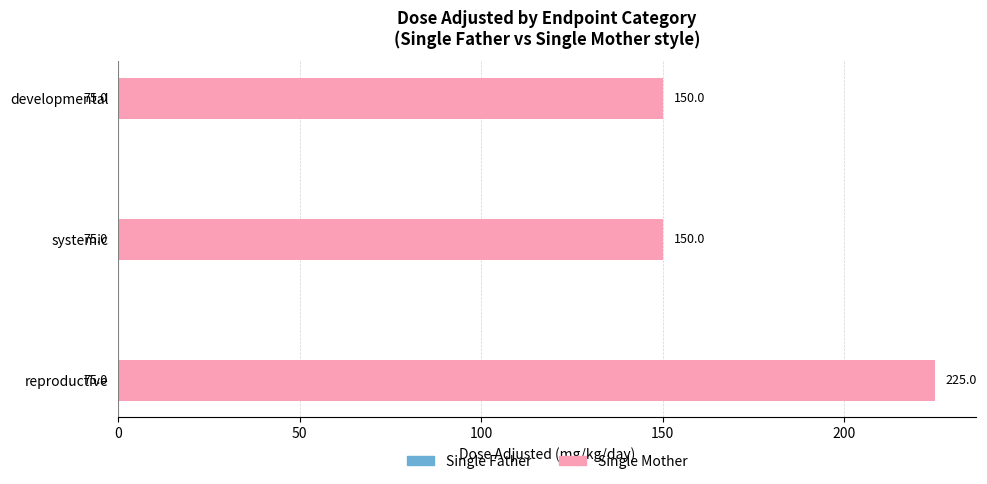

How many distinct data groups are displayed?

2